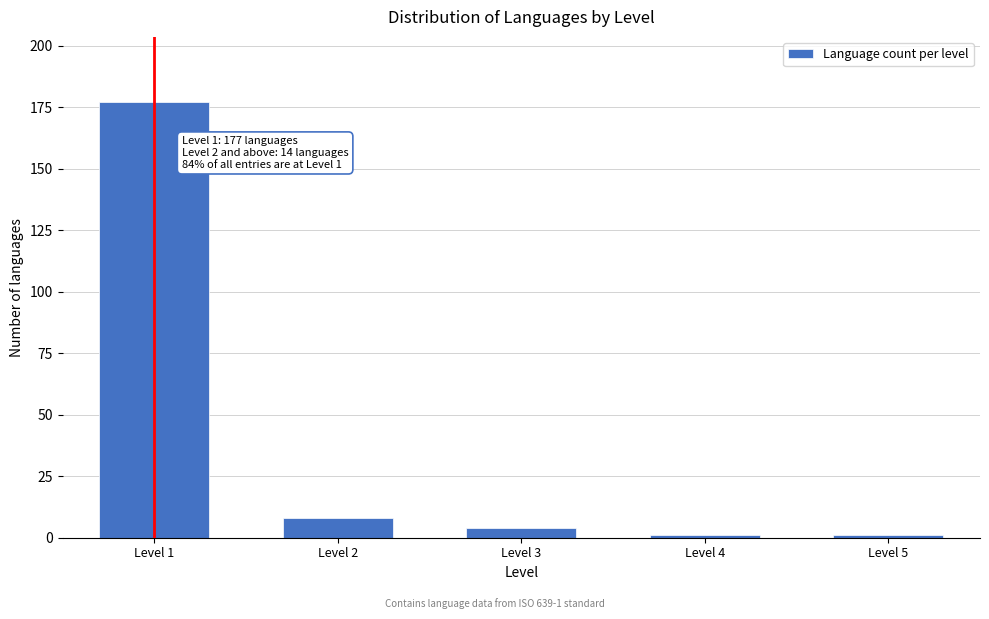

Reading left to right, extract all data points from this chart.

Level 1=177	Level 2=8	Level 3=4	Level 4=1	Level 5=1